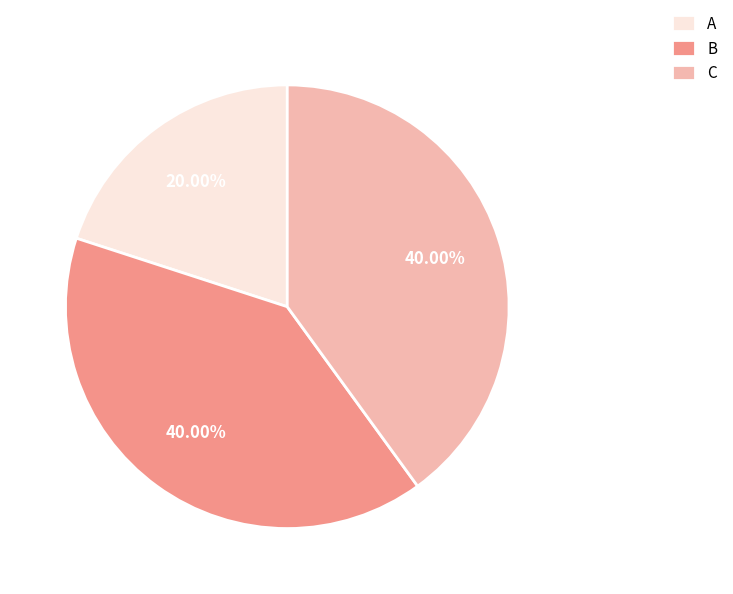

What percentage is the C slice, to the nearest percent?

40%